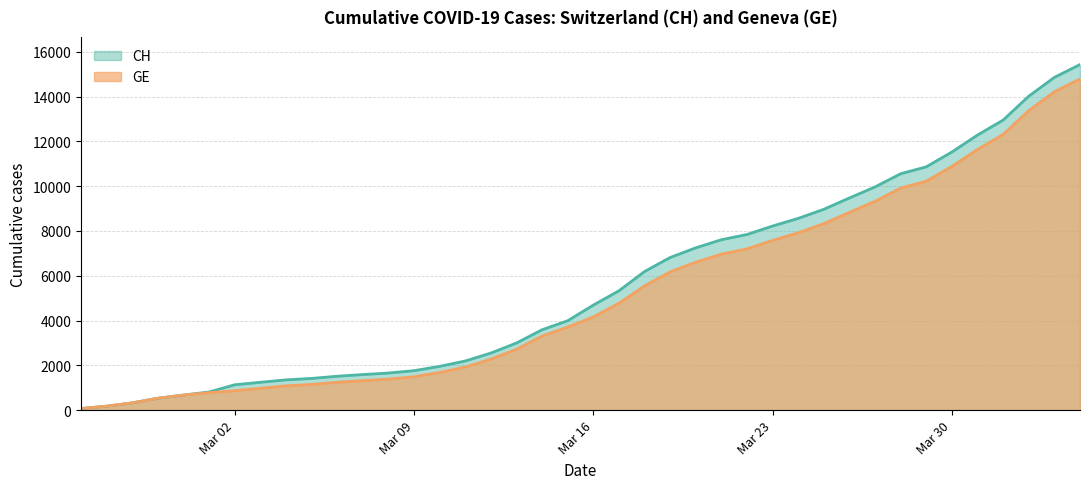

What is the average value of the CH series?

5624